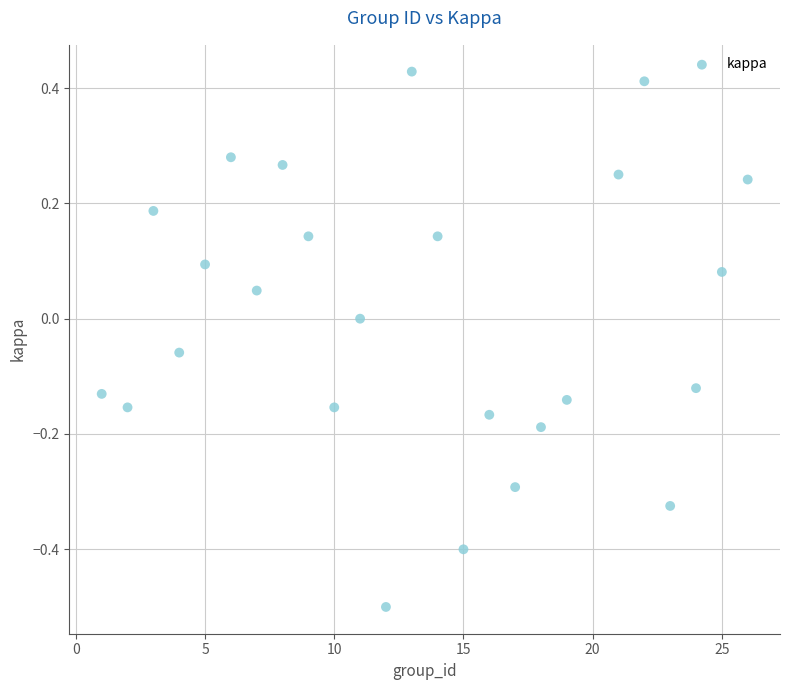

What is the range of Y values (max minus min)?

0.9